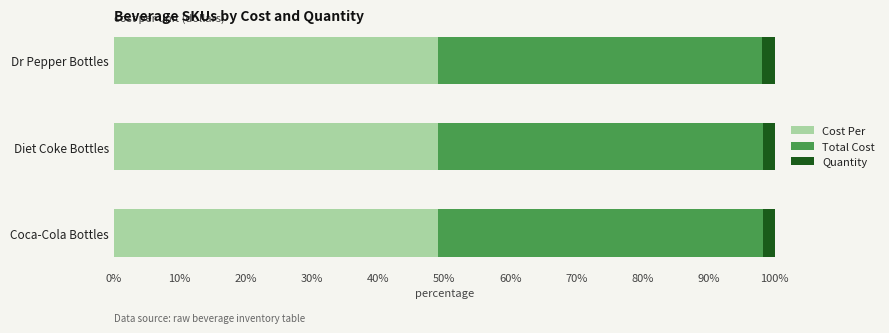

What is the minimum value for Cost Per?

49.1